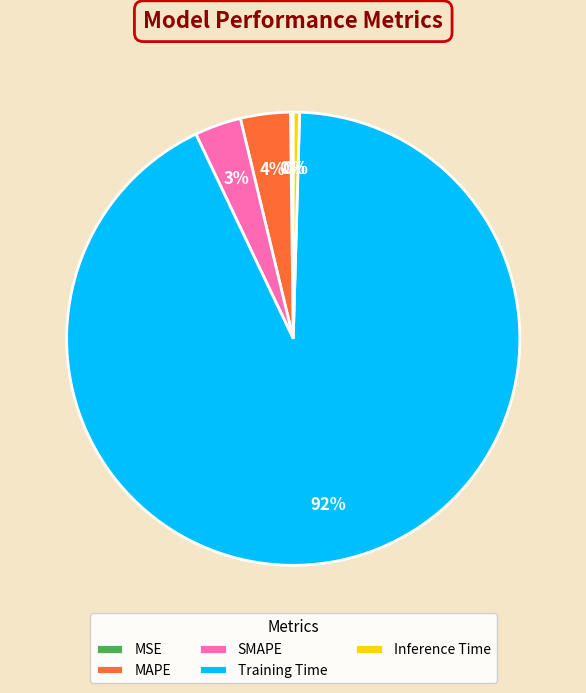

Do SMAPE and Inference Time together represent more than half of the pie?

No